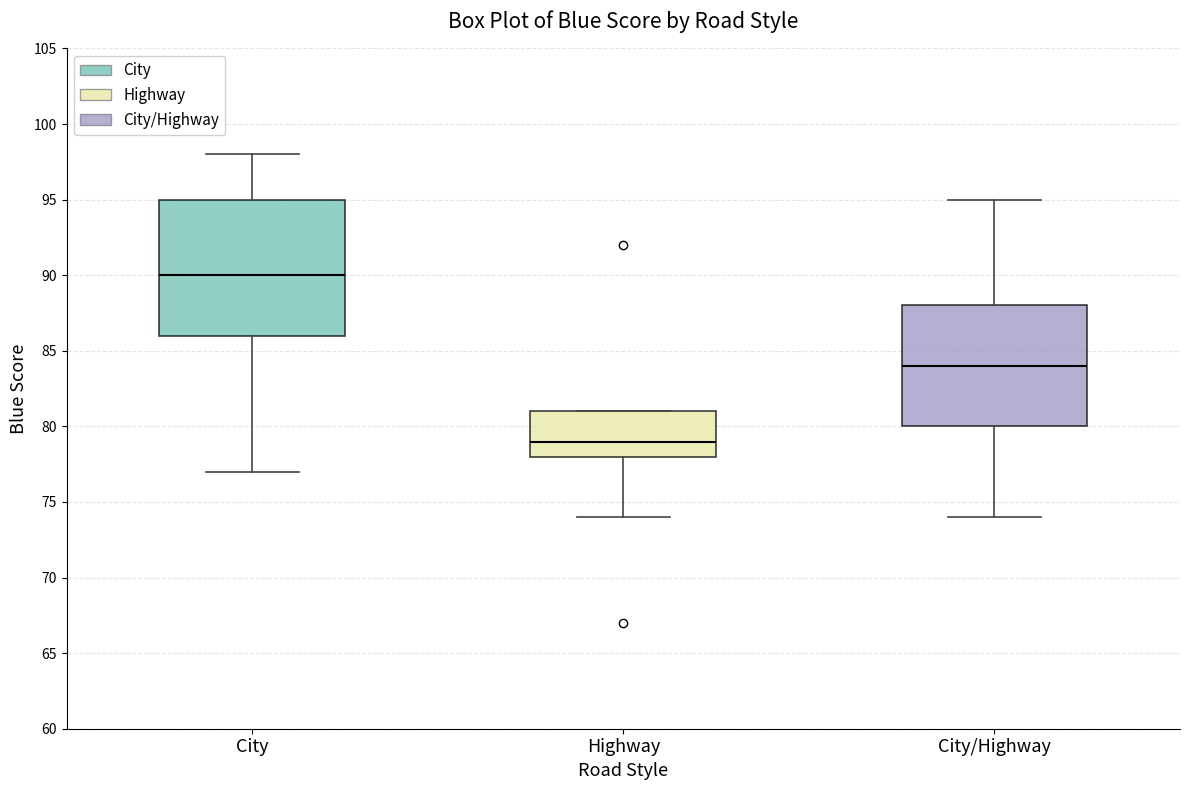

Reading left to right, transcribe this box plot: for each box, give where its median line is, the range the box spans, and where its two whiskers end, as read against the y-axis. The values are not printed on the chart, so give them approximately, as read against the axis.

City: median 90, box 86 to 95, whiskers 77 to 98
Highway: median 79, box 78 to 81, whiskers 74 to 81
City/Highway: median 84, box 80 to 88, whiskers 74 to 95